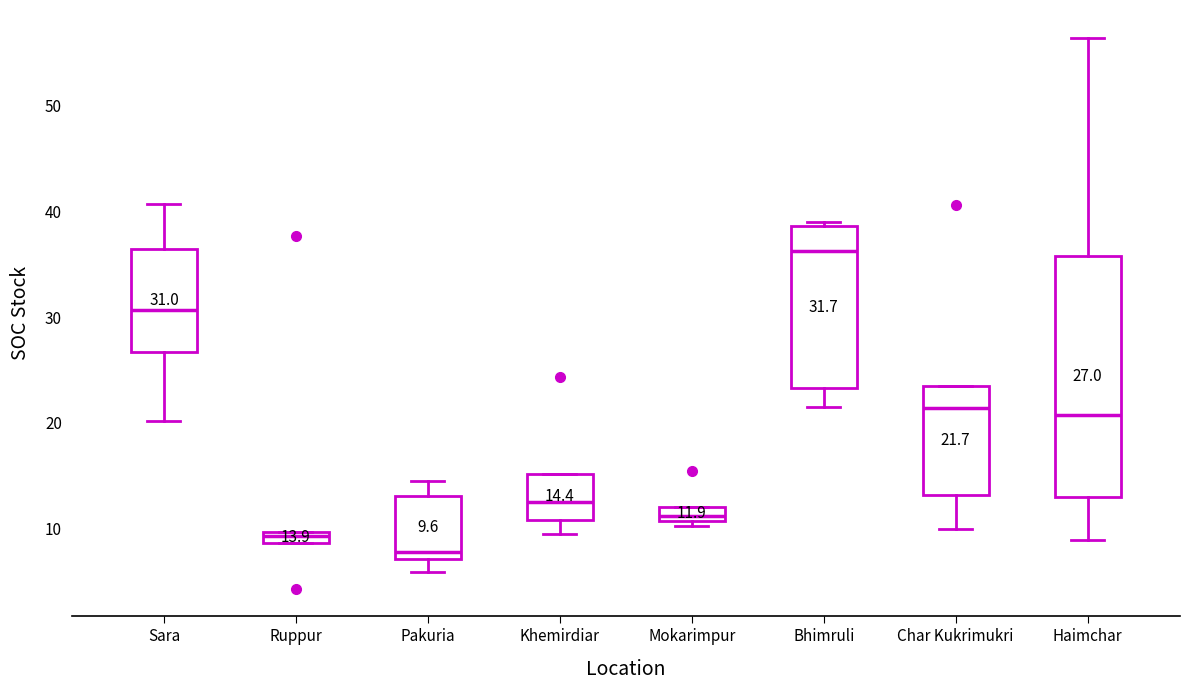

Comparing the boxes themselves (not the whiskers), which one is the tallest?

Haimchar